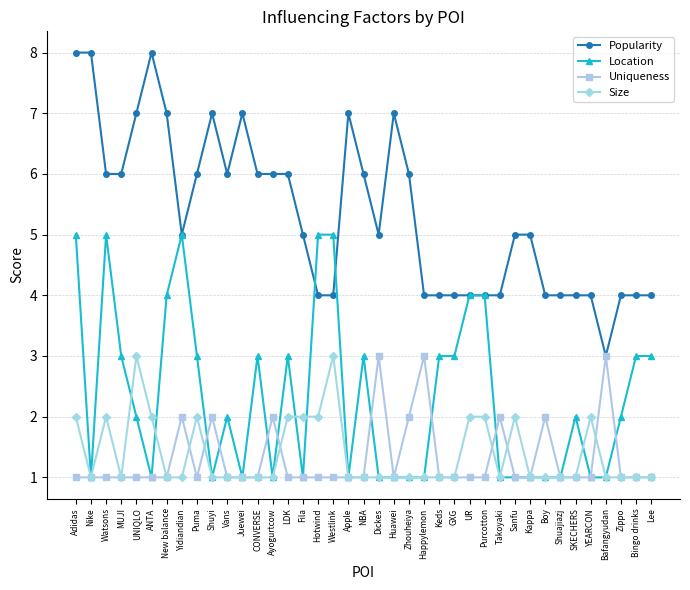

True or false: Location has more than 1 interior local peaks.

True